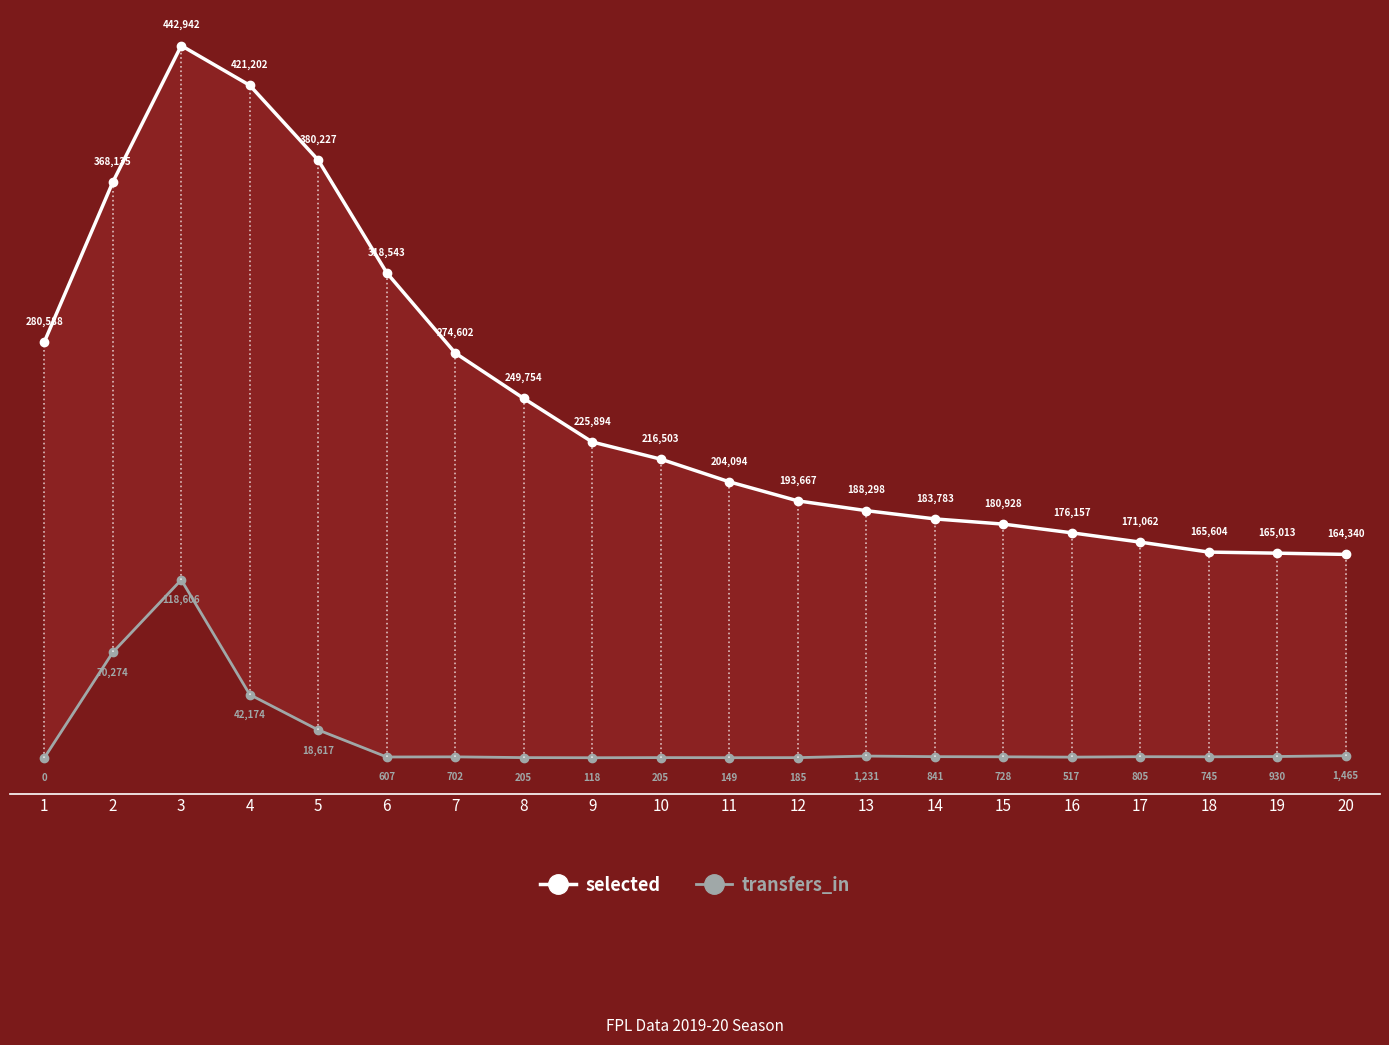

Does the chart display data point markers on the line(s)?

Yes